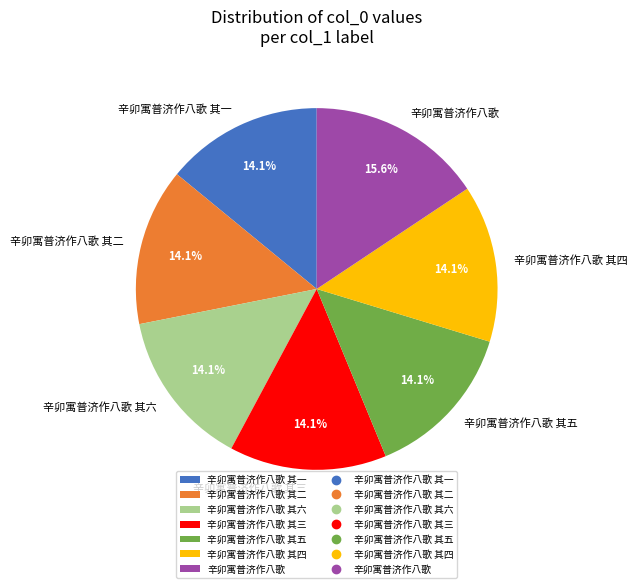

What percentage is NOT represented by 辛卯寓普济作八歌 其六?

85.9%